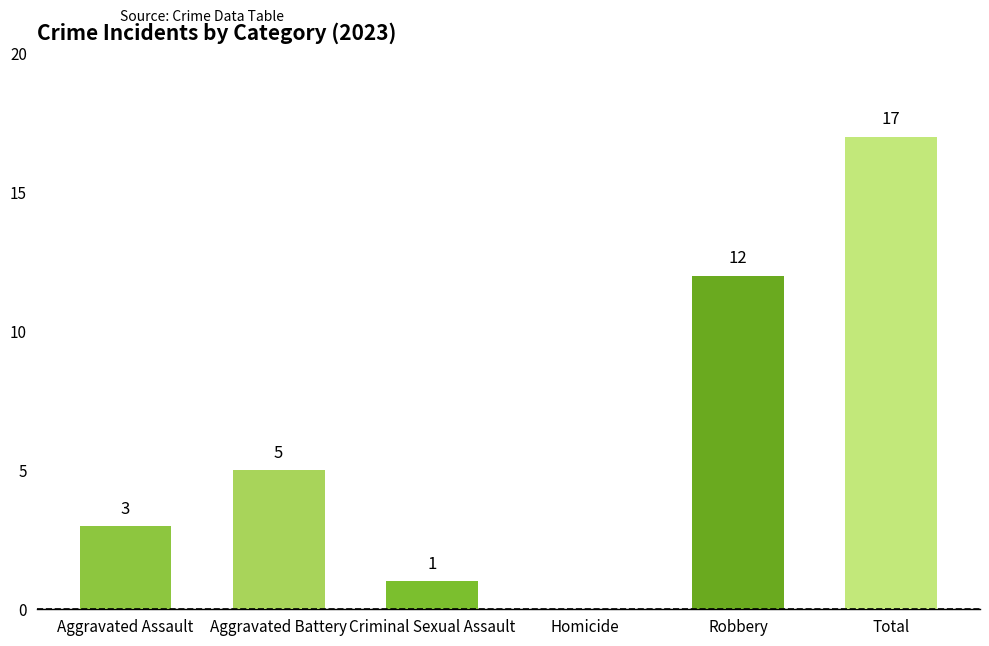

How many data points does each series have?

6